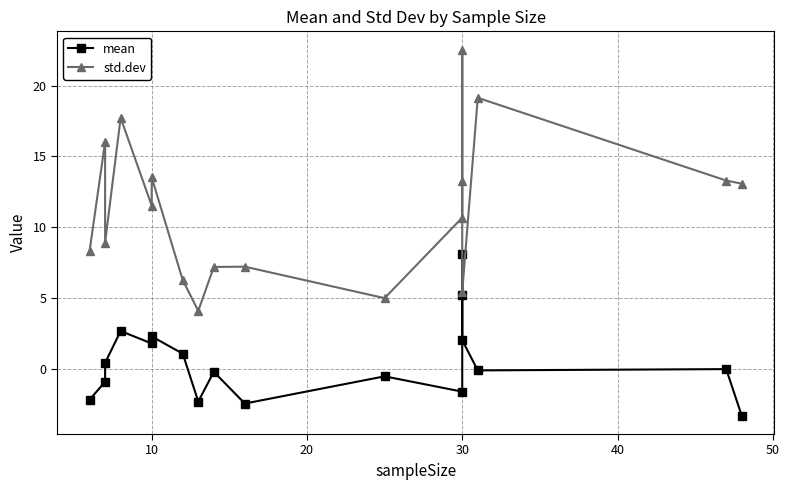

The value of std.dev at 30 is 17.3. True or false?

False